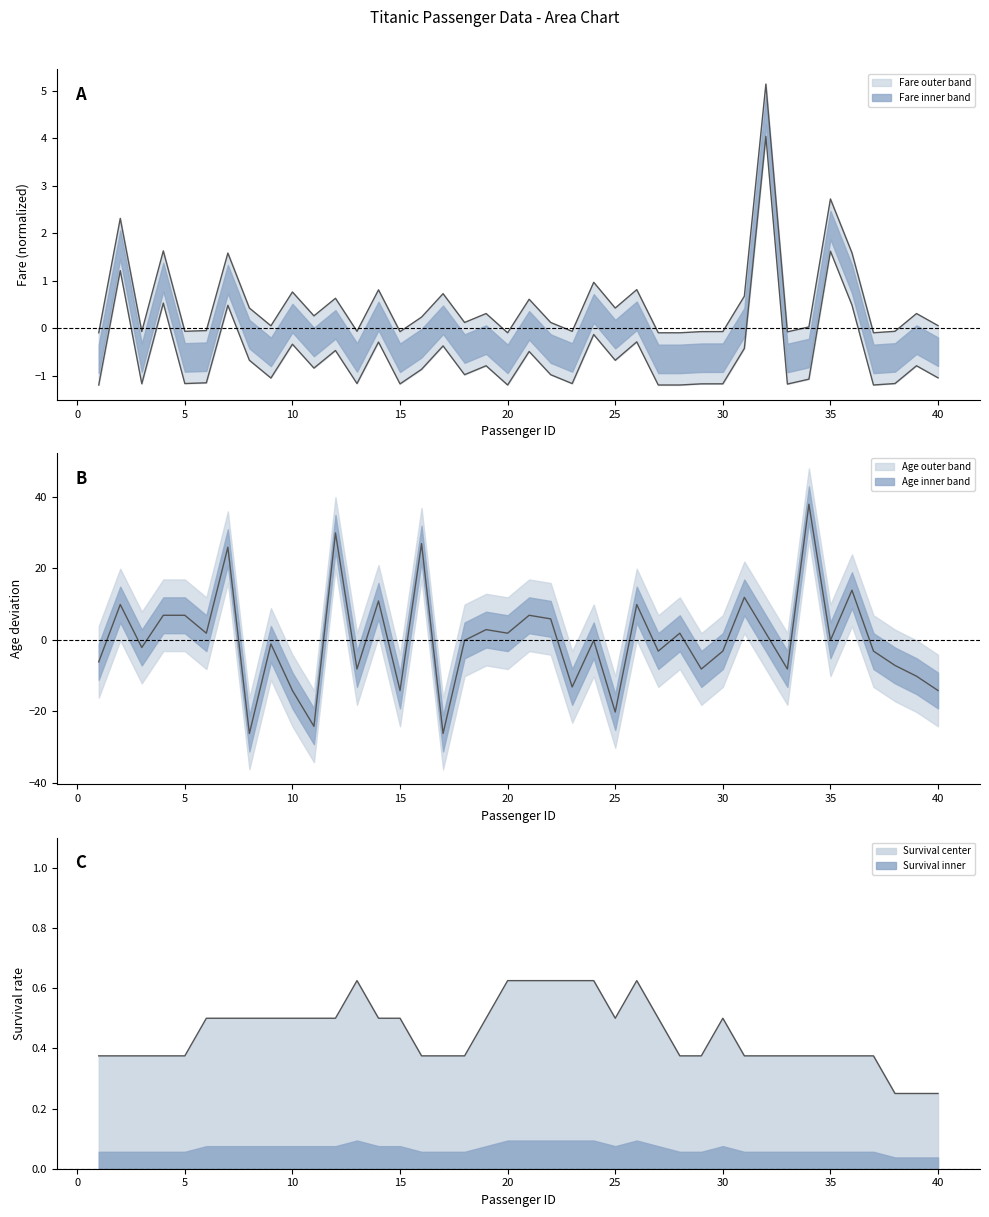

How many times do Fare and Age cross each other?

22